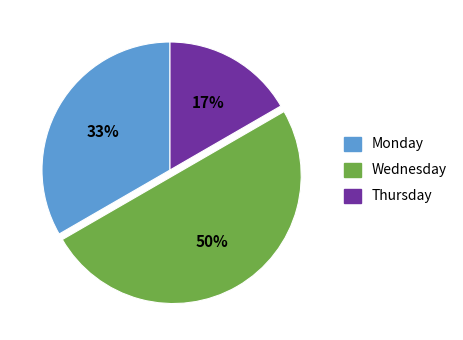

To the nearest percent, what is the difference between the largest and smallest slice percentages?

33%